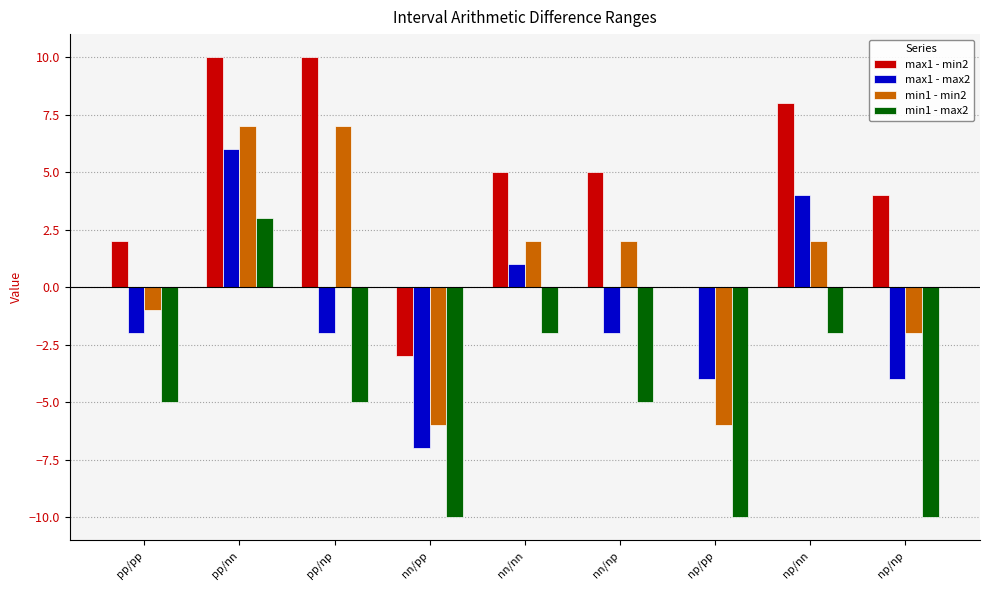

Reading left to right, what are all the values shown in this chart?

max1 - min2: 2	10	10	-3	5	5	0	8	4
max1 - max2: -2	6	-2	-7	1	-2	-4	4	-4
min1 - min2: -1	7	7	-6	2	2	-6	2	-2
min1 - max2: -5	3	-5	-10	-2	-5	-10	-2	-10